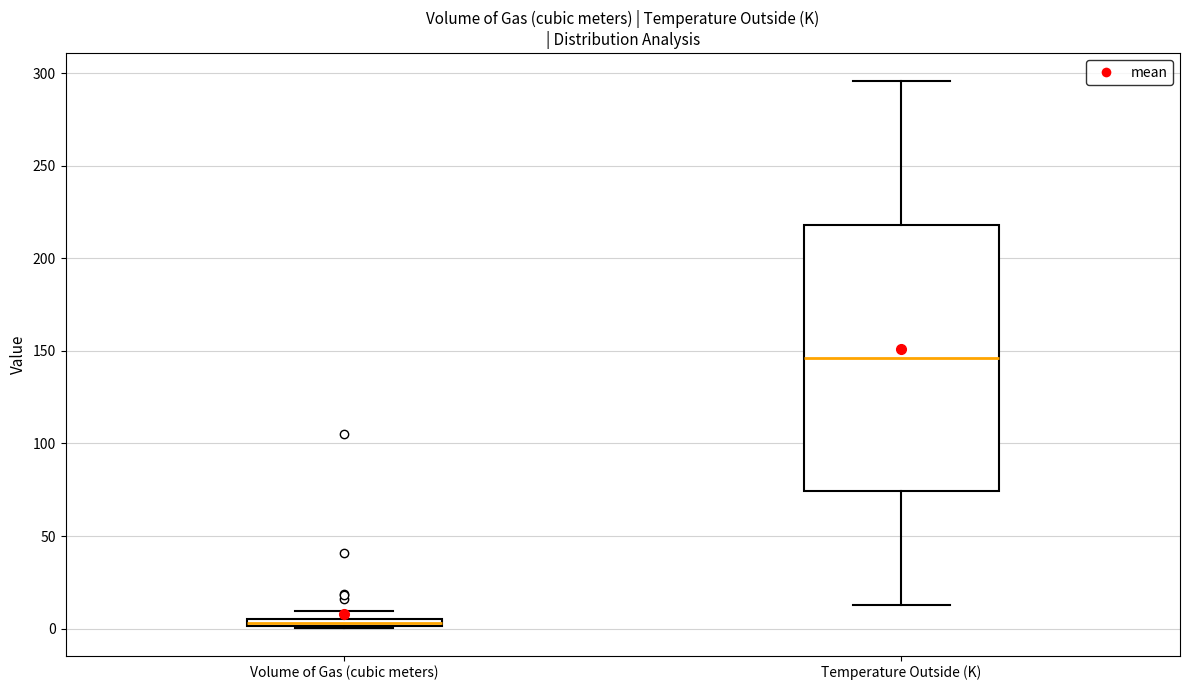

Comparing the boxes themselves (not the whiskers), which one is the tallest?

Temperature Outside (K)